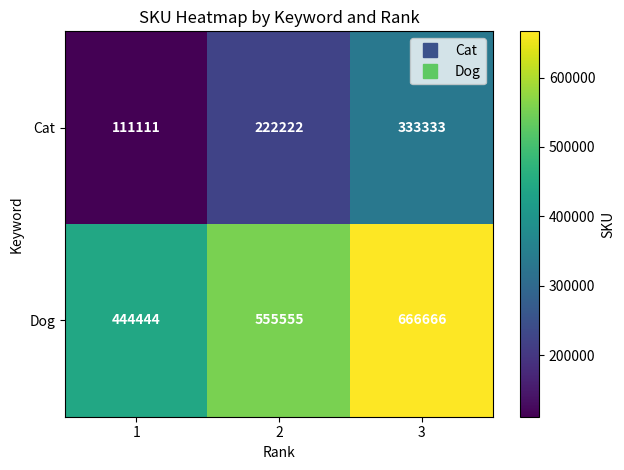

How many data points in Cat are less than 222222?

1